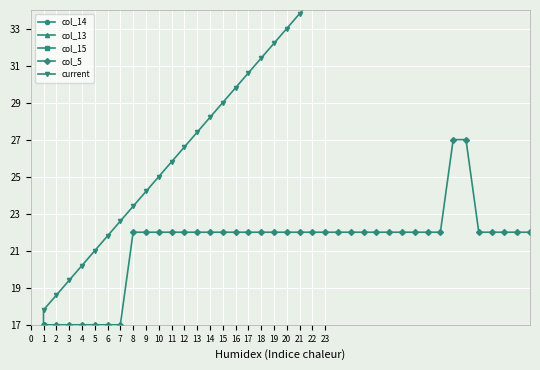

The col_15 series shows 2.0 at 1. True or false?

True